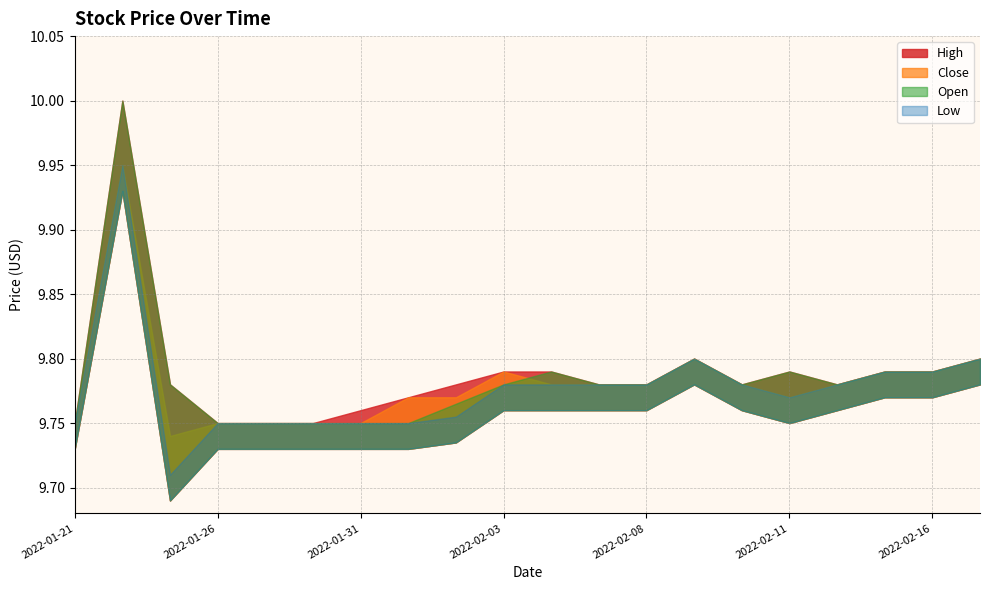

Which has a higher value, 2022-02-04 or 2022-01-26?

2022-02-04